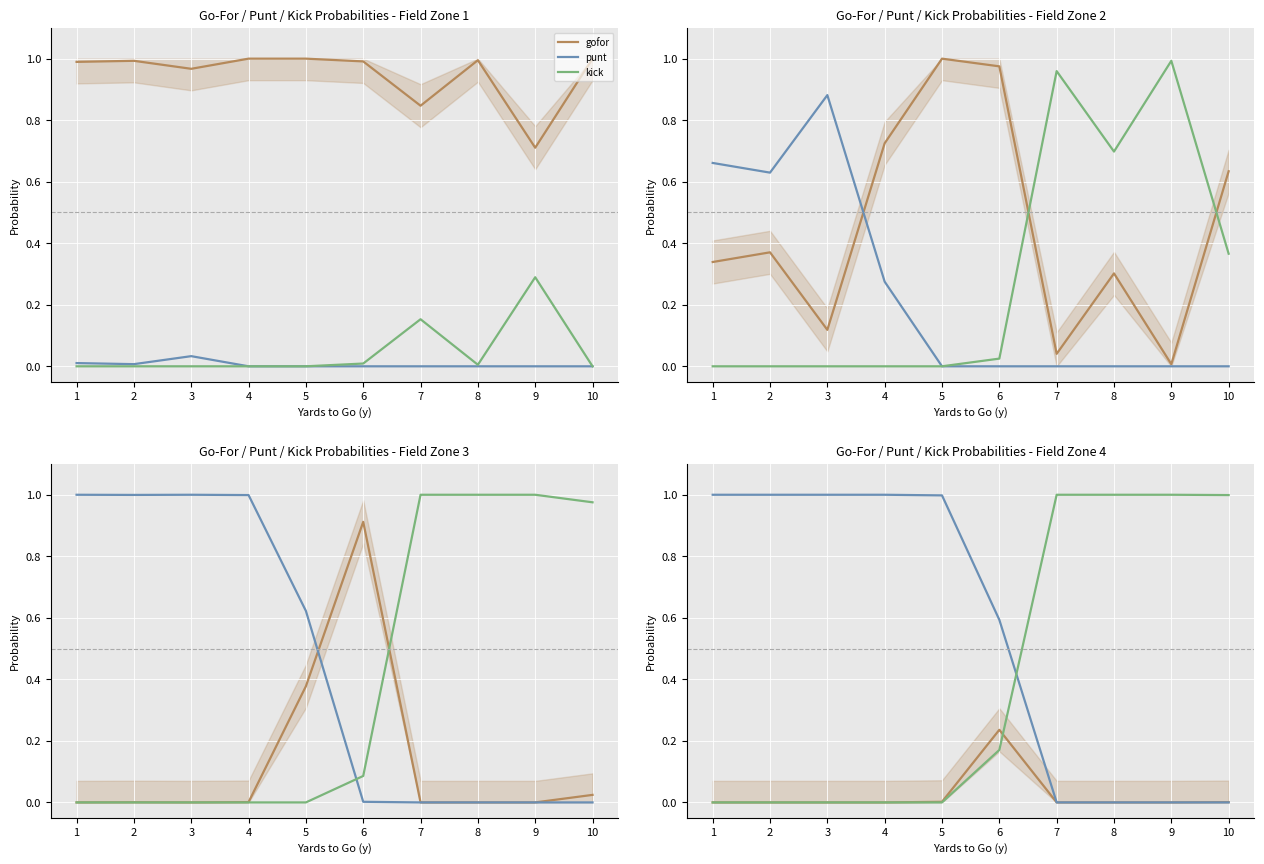

Reading left to right, extract all data points from this chart.

gofor: 1=0.0	2=0.0	3=0.0	4=0.0	5=0.0	6=0.2	7=0.0	8=0.0	9=0.0	10=0.0
punt: 1=1.0	2=1.0	3=1.0	4=1.0	5=1.0	6=0.6	7=0.0	8=0.0	9=0.0	10=0.0
kick: 1=0.0	2=0.0	3=0.0	4=0.0	5=0.0	6=0.2	7=1.0	8=1.0	9=1.0	10=1.0